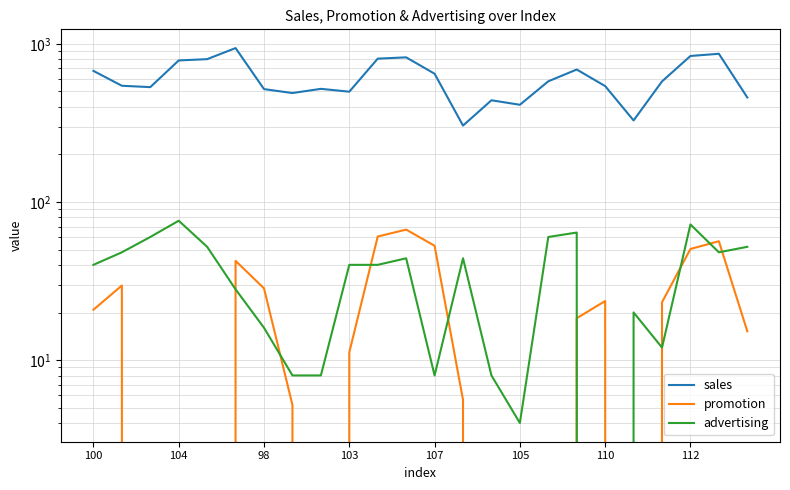

Where does the promotion series first go above 18?

100